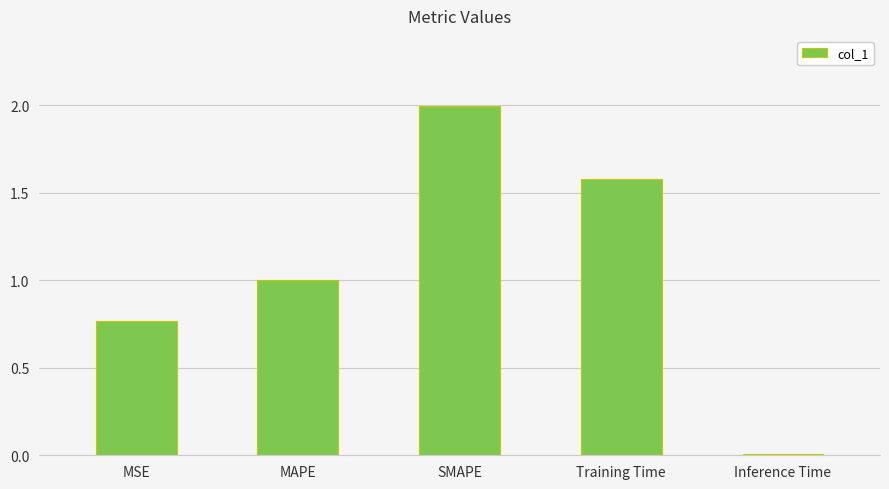

What is the greatest value displayed?

2.0